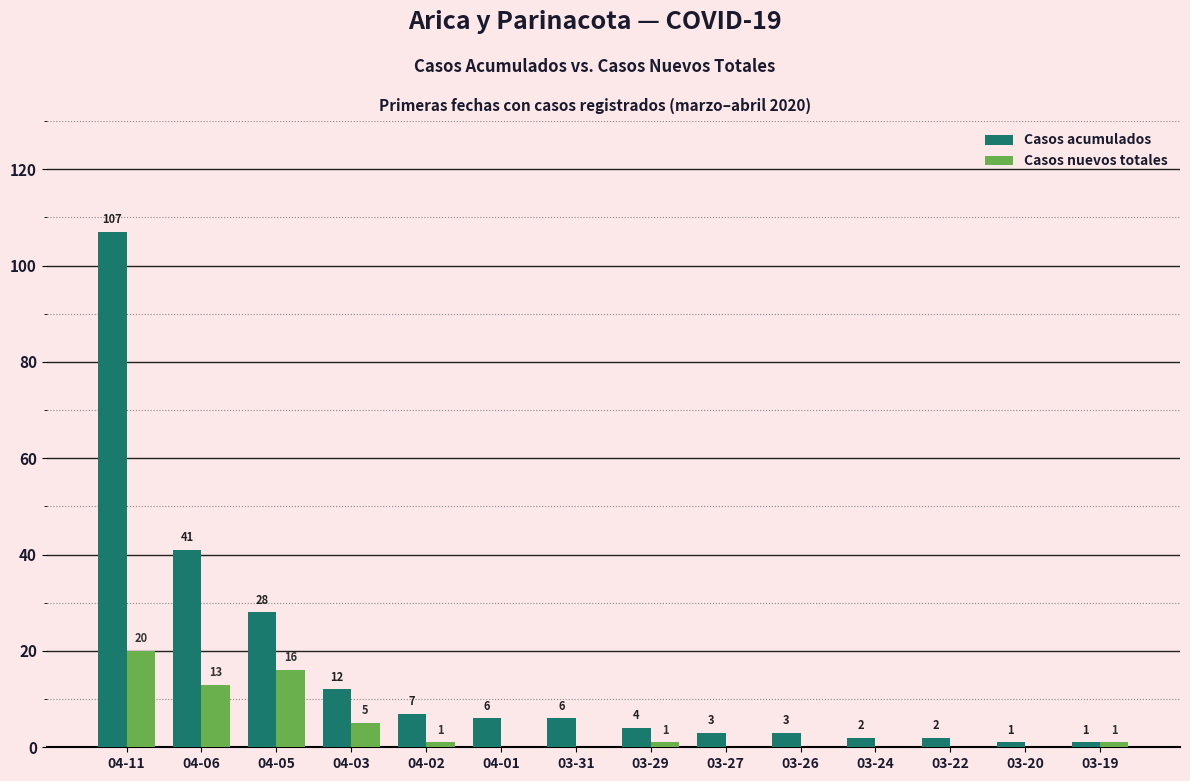

What is the sum of the Casos acumulados values at 03-19 and 03-24?

3